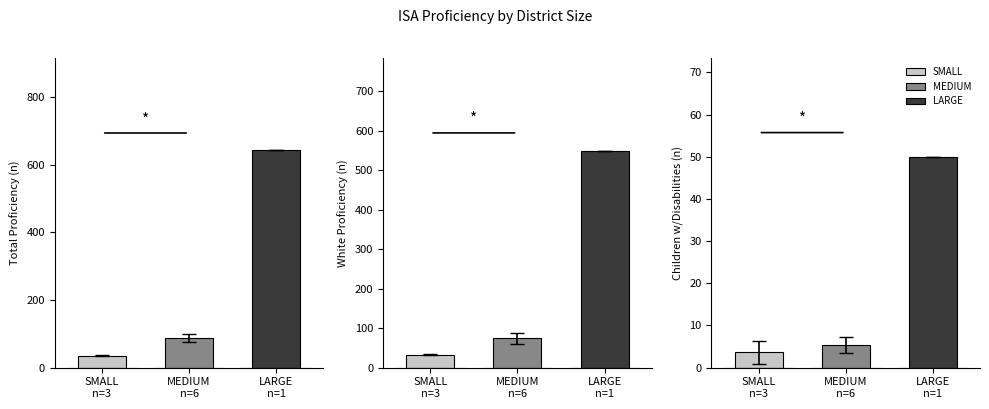

Does the chart contain any negative values?

No